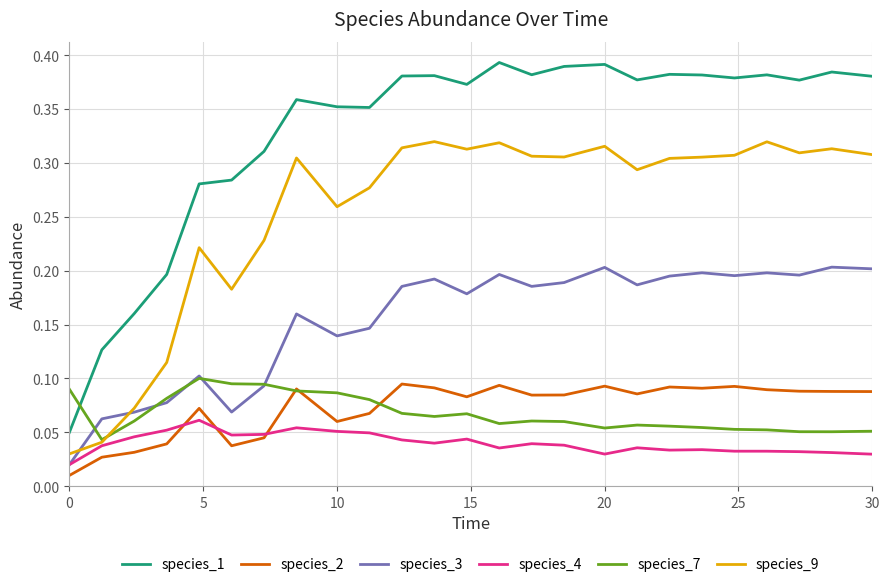

True or false: species_2 and species_1 cross at least once.

False